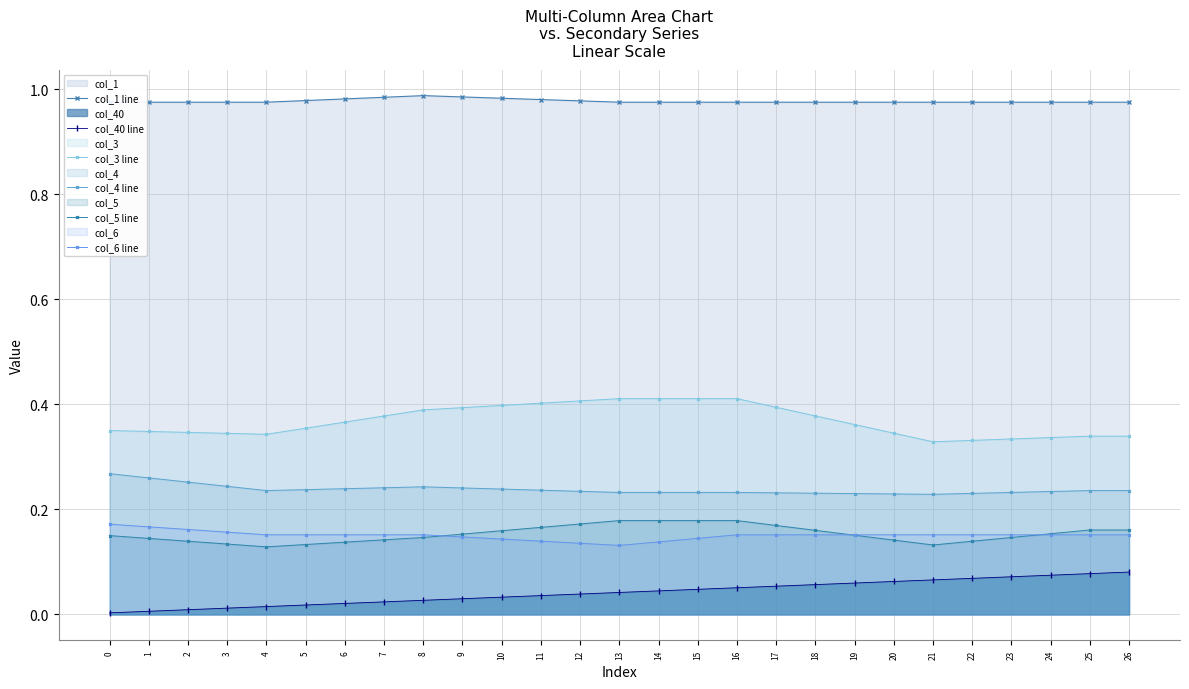

True or false: col_3 line and col_4 line cross at least once.

False